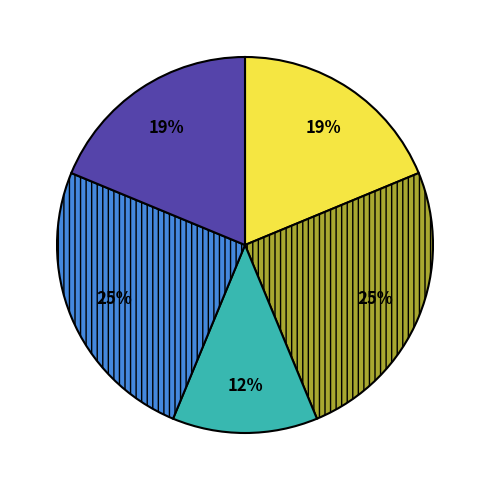

To the nearest percent, what is the average slice percentage?

20%